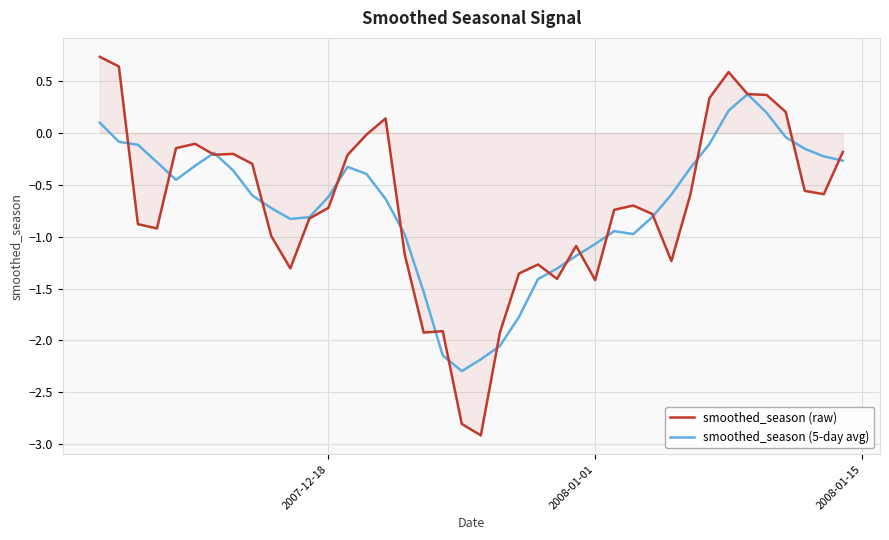

True or false: smoothed_season (5-day avg) and smoothed_season (raw) intersect in this chart.

True